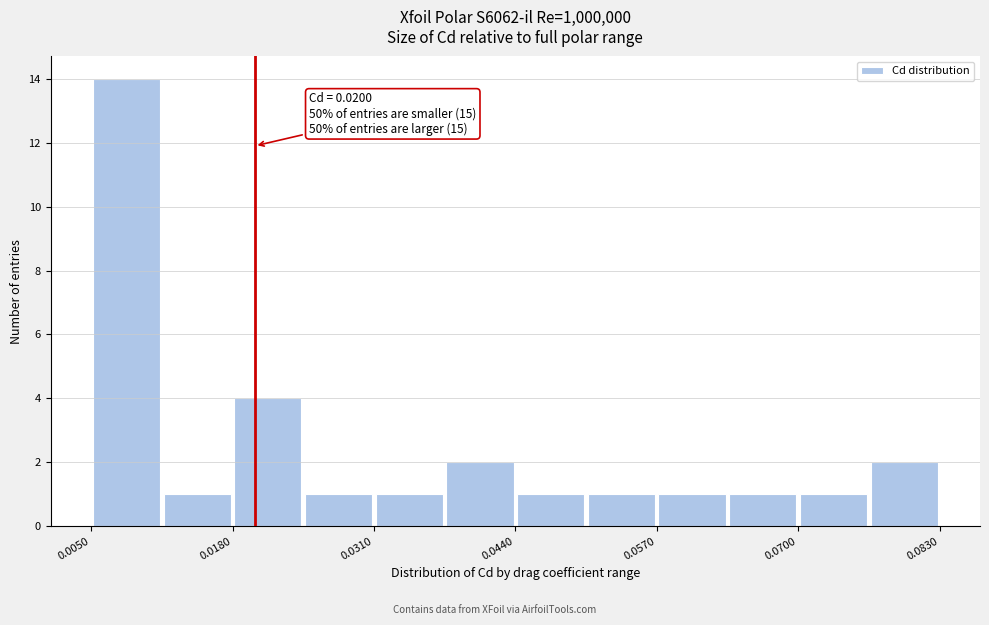

Read against the x-axis, roughly where is the centre of the tallest bar?

0.008